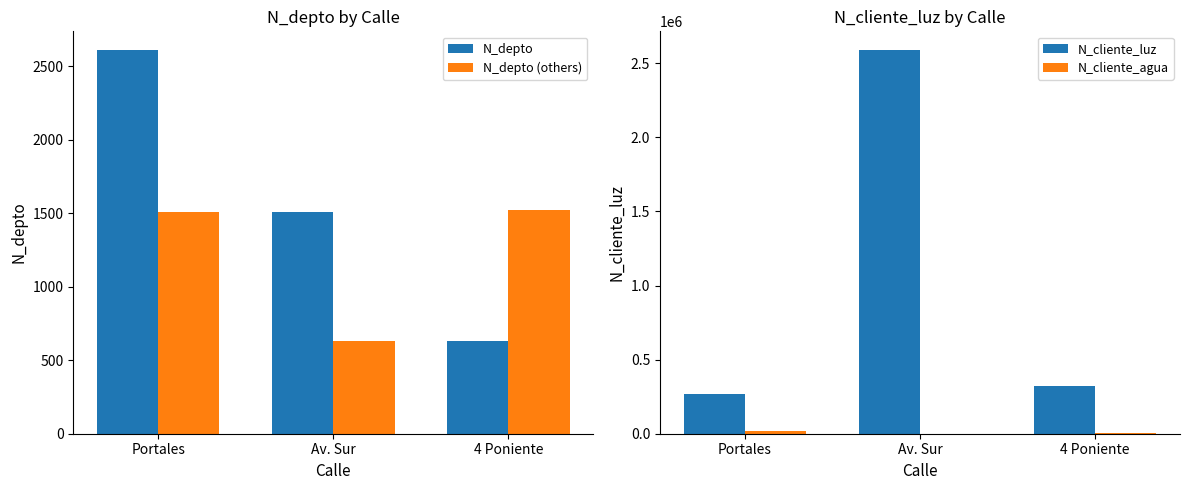

Which series has the largest total across all categories?

N_cliente_luz